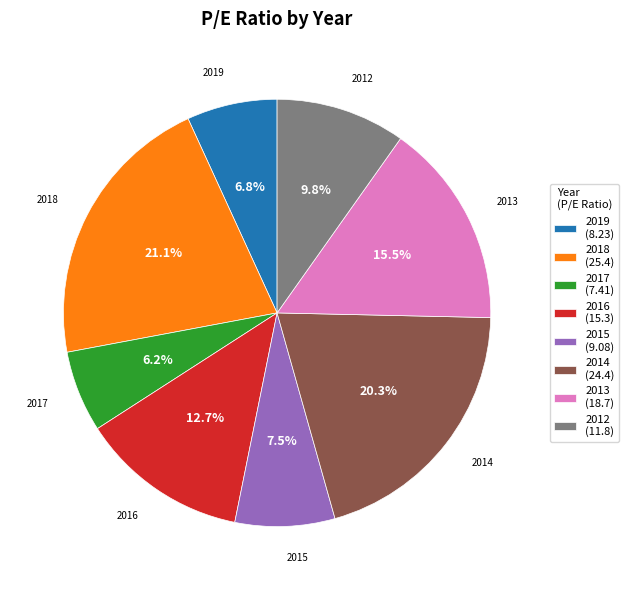

To the nearest percent, what is the difference between the largest and smallest slice percentages?

15%